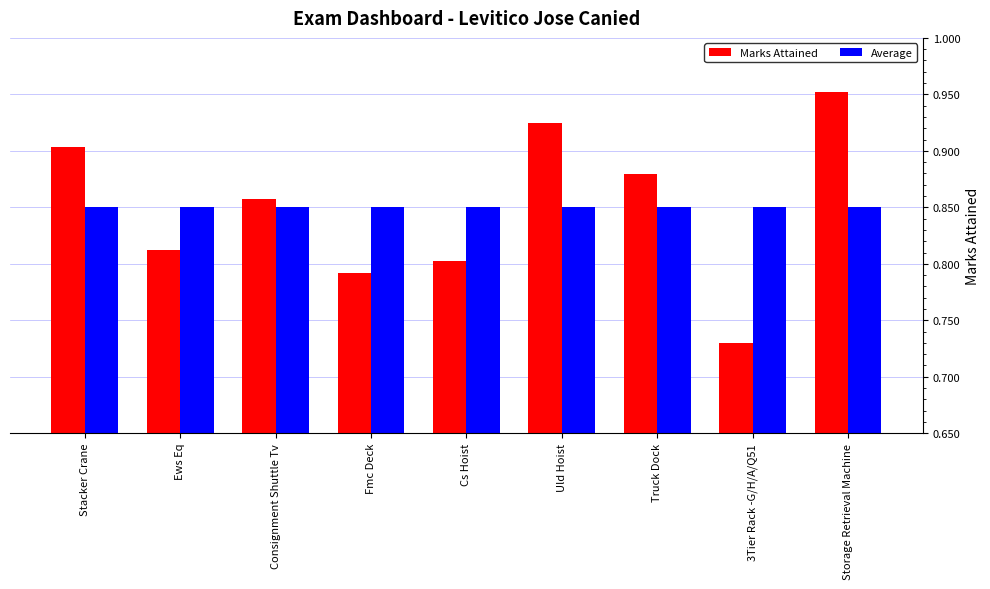

Which series has the widest spread of values?

Marks Attained